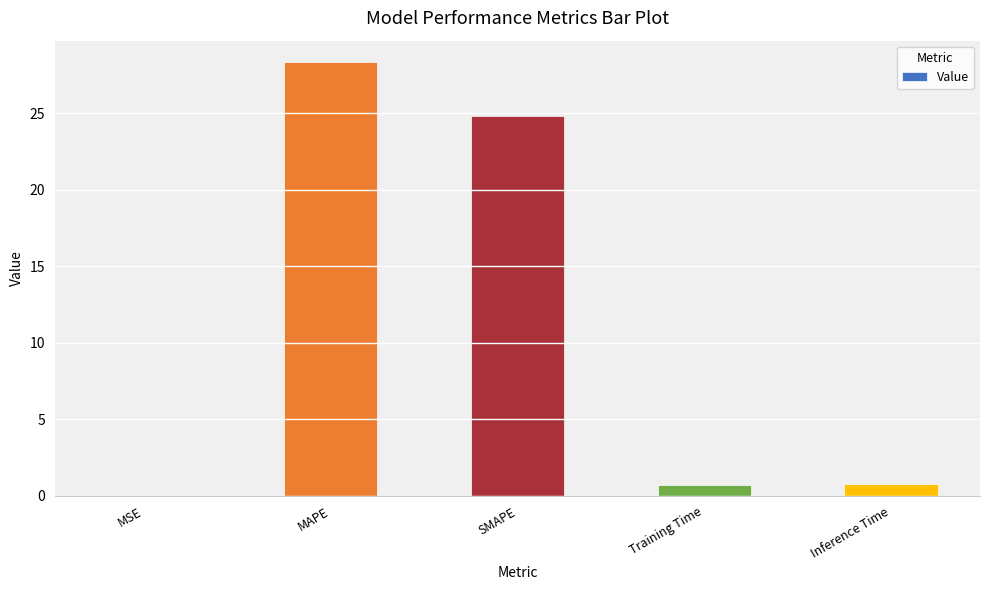

What is the change in value from MAPE to Inference Time?

-27.6